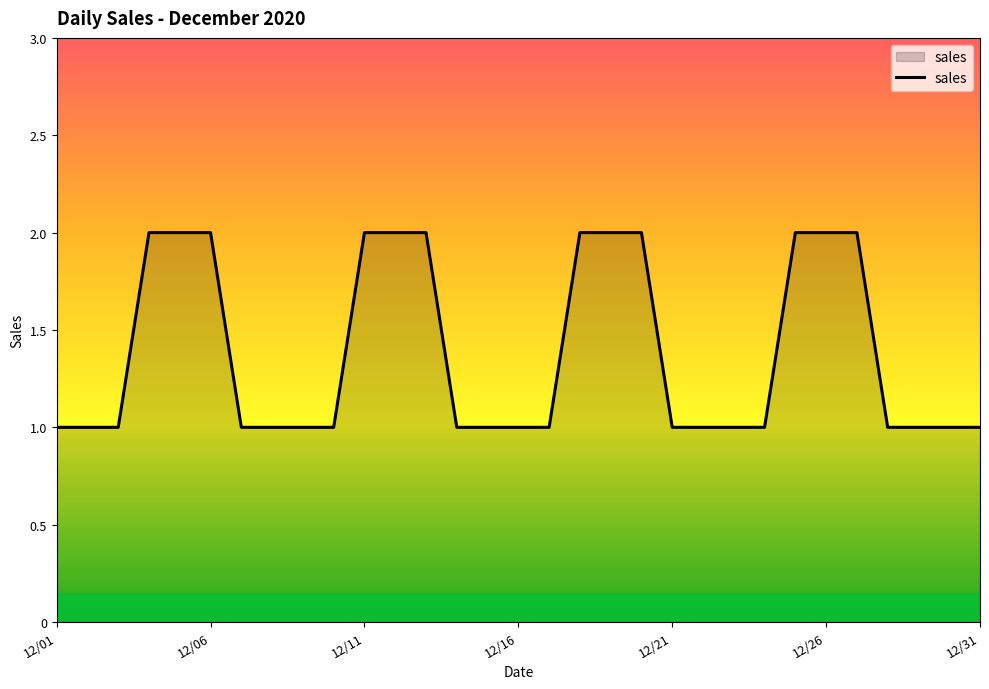

Does the chart display data point markers on the line(s)?

No